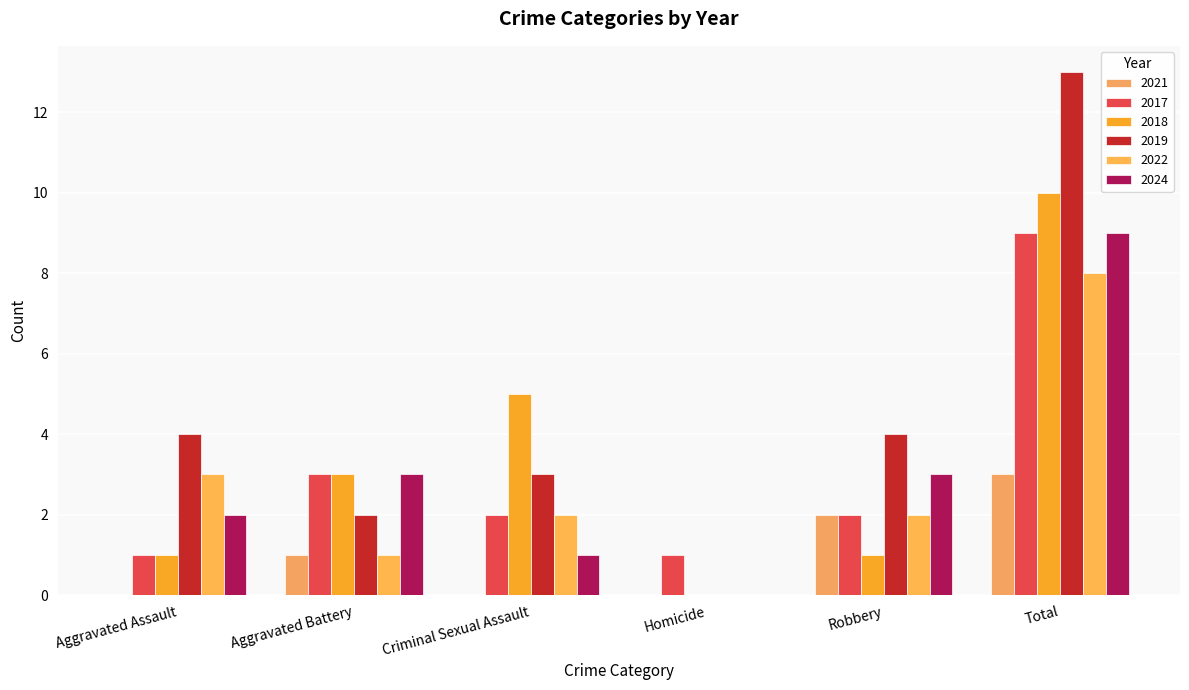

Reading right to left, list all the values displayed in this chart.

2021: 3	2	0	0	1	0
2017: 9	2	1	2	3	1
2018: 10	1	0	5	3	1
2019: 13	4	0	3	2	4
2022: 8	2	0	2	1	3
2024: 9	3	0	1	3	2